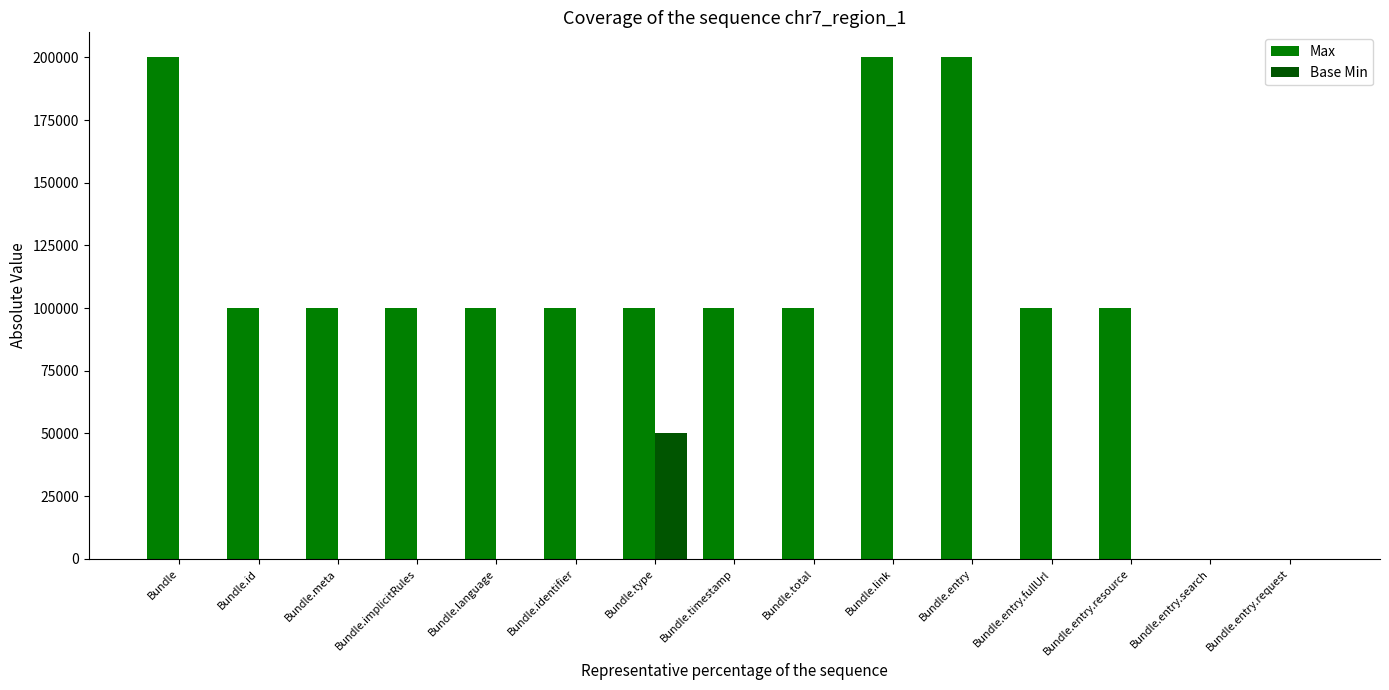

Is the value of Base Min at Bundle.type greater than the value of Max at Bundle.id?

No